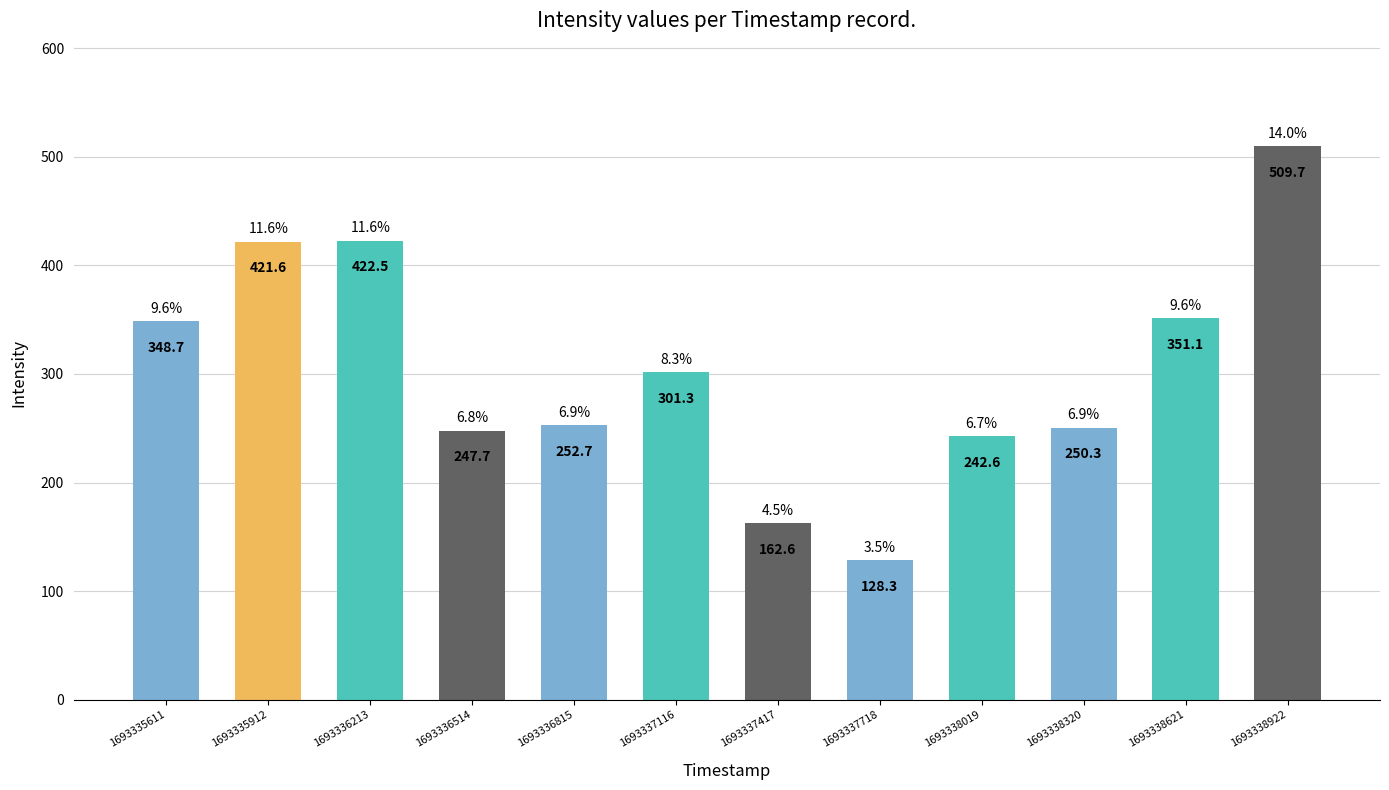

What is the approximate value at 1693337116?

301.3